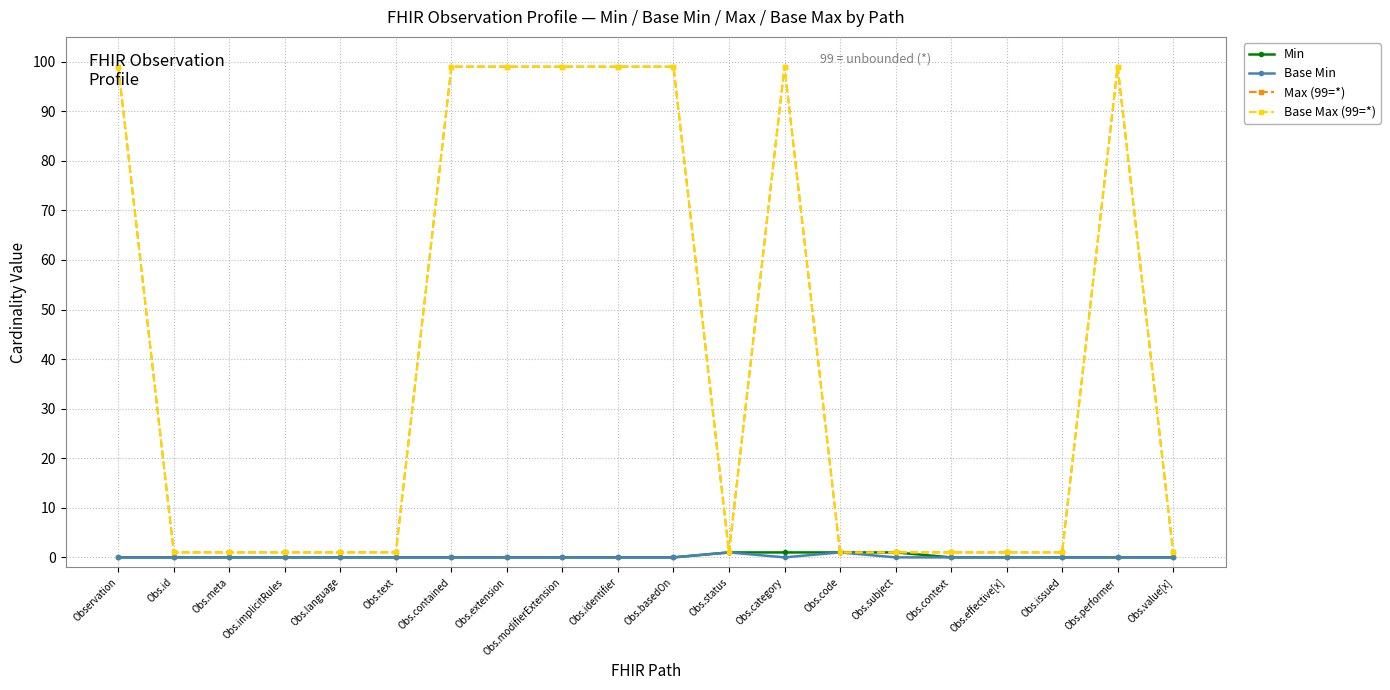

True or false: Max (99=*) and Base Min cross at least once.

False